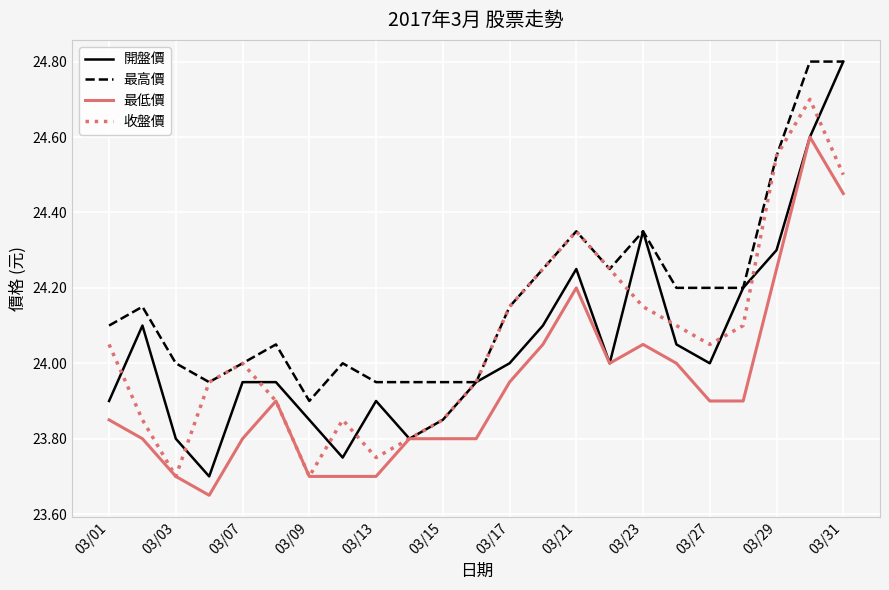

Which series has the largest total across all categories?

最高價